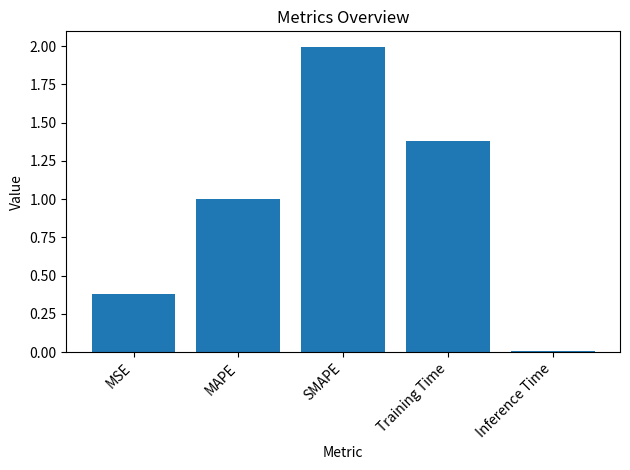

What is the label of the 5th bar from the right?

MSE